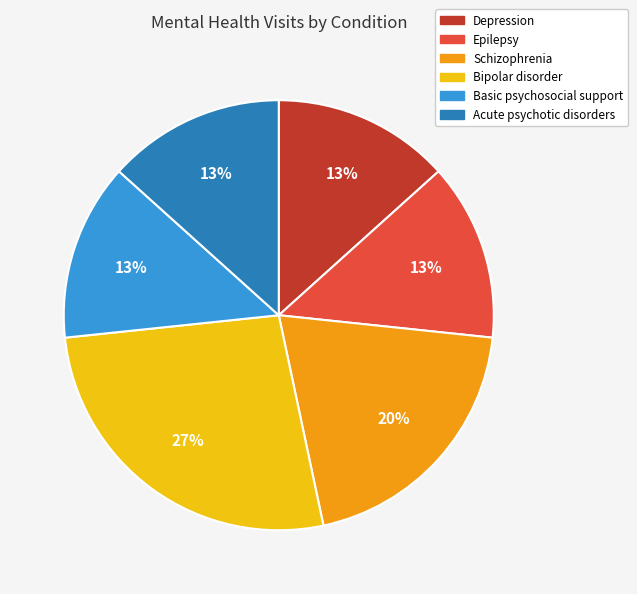

How many slices are in this pie chart?

6